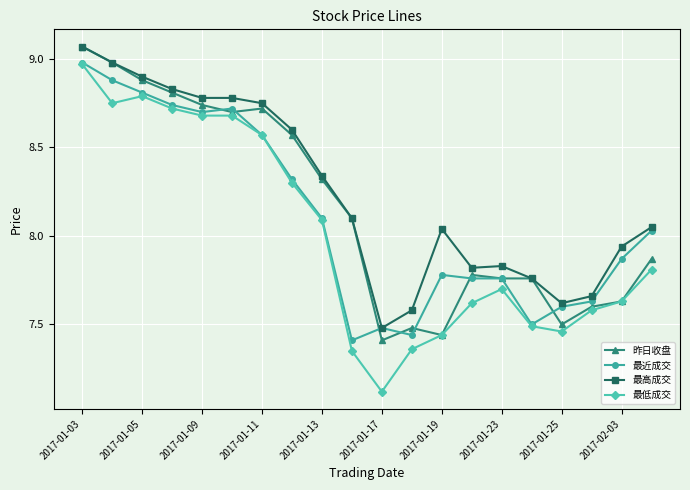

How many series are shown in this chart?

4